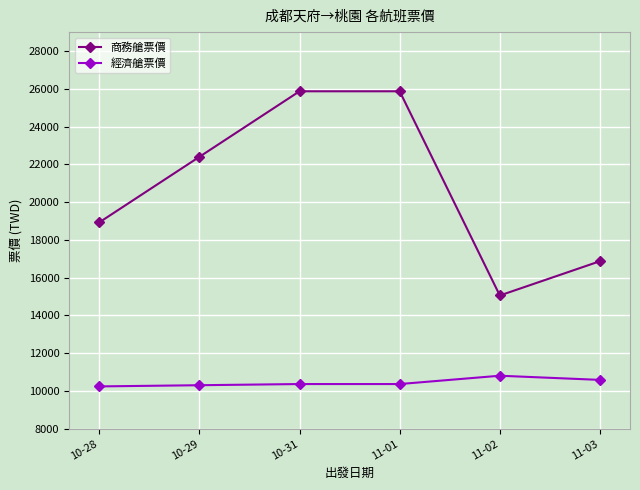

What position from the right is 10-28?

6